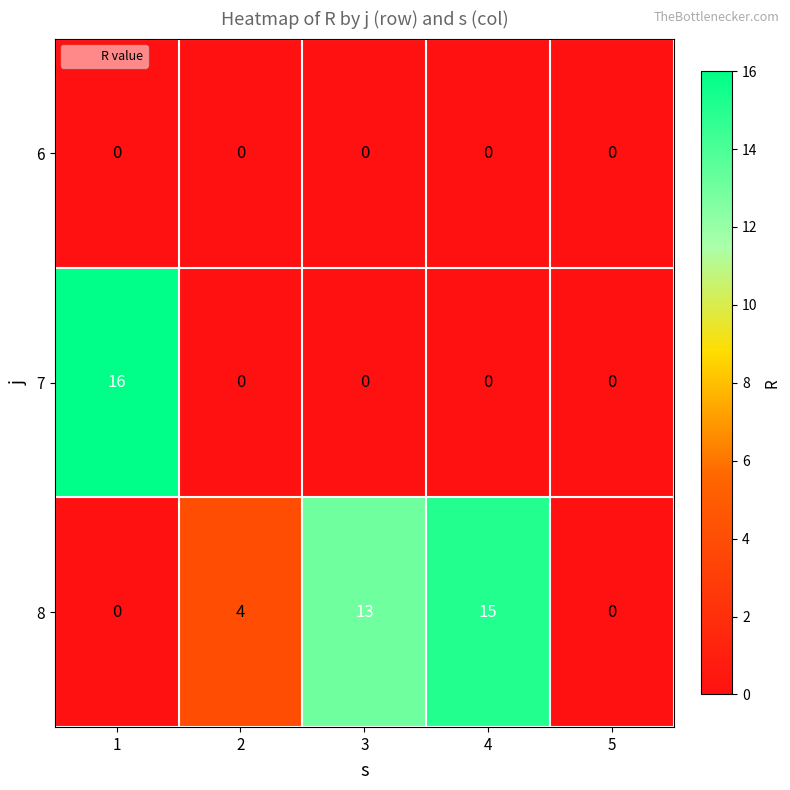

The 8 series shows 2 at 2. True or false?

False